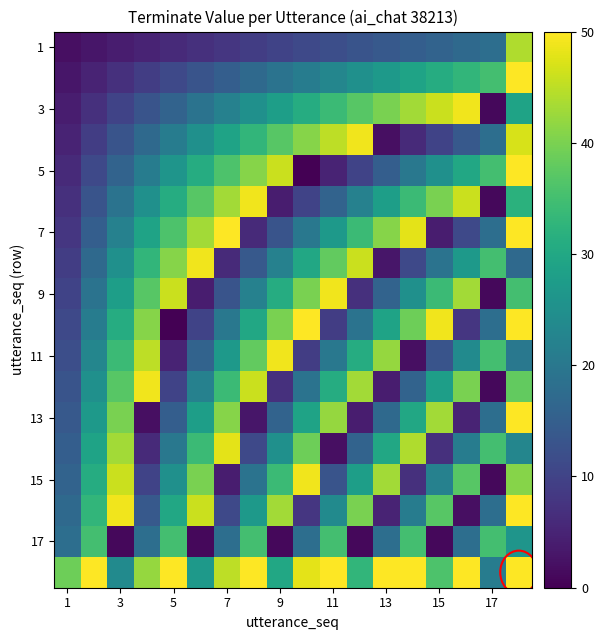

What is the greatest value displayed?

50